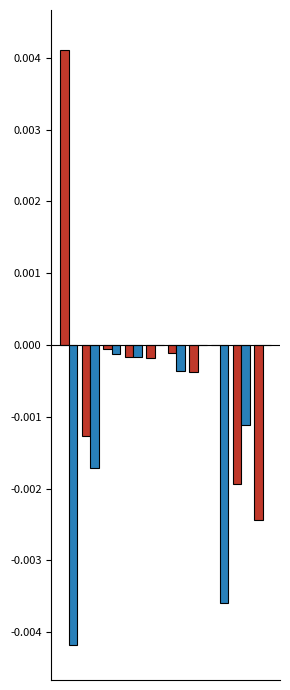

Are the bars grouped side by side (vs. stacked)?

Yes